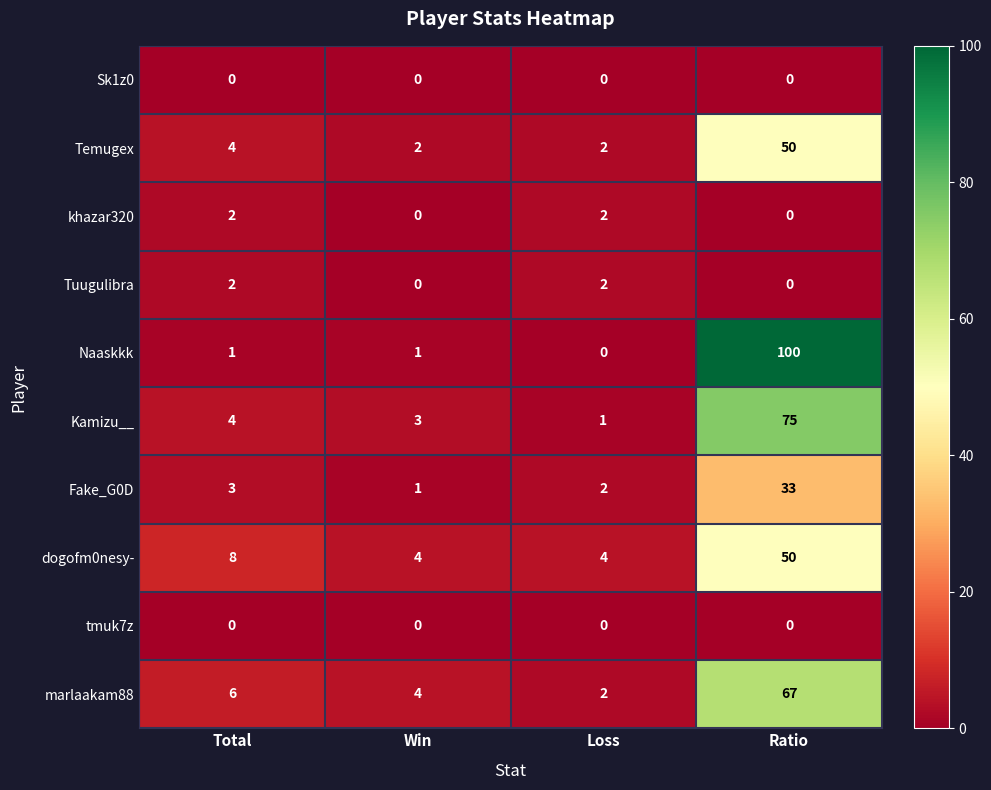

At how many categories does at least one series exceed 32?

1